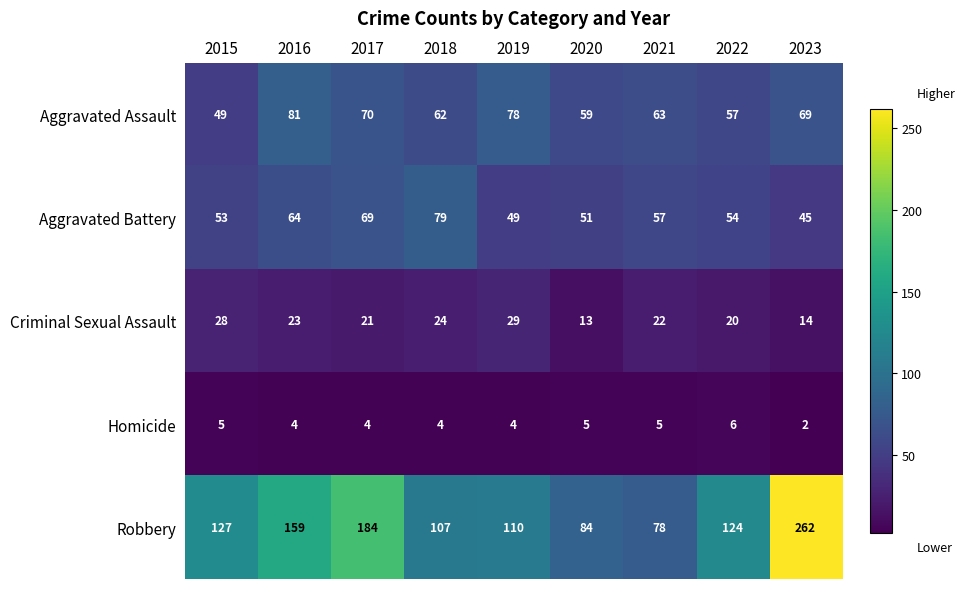

The value of Criminal Sexual Assault at 2015 is 28. True or false?

True